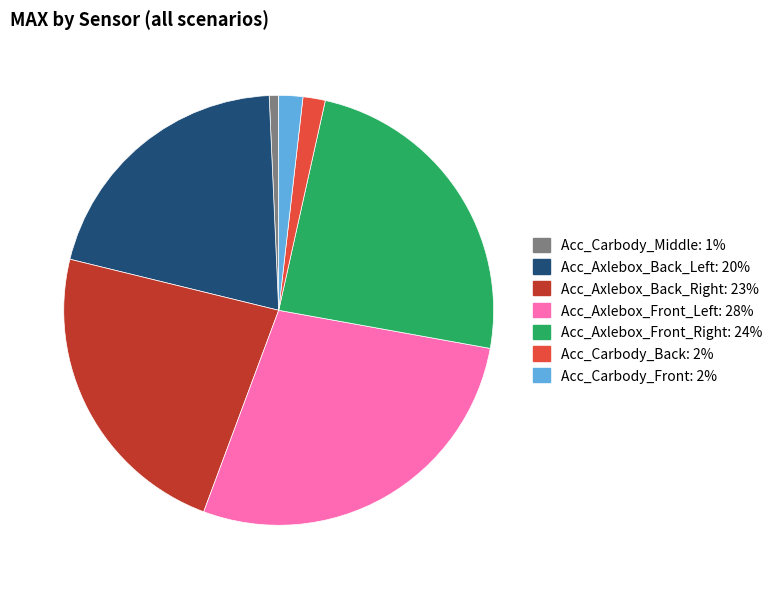

Which slice is the largest?

Acc_Axlebox_Front_Left